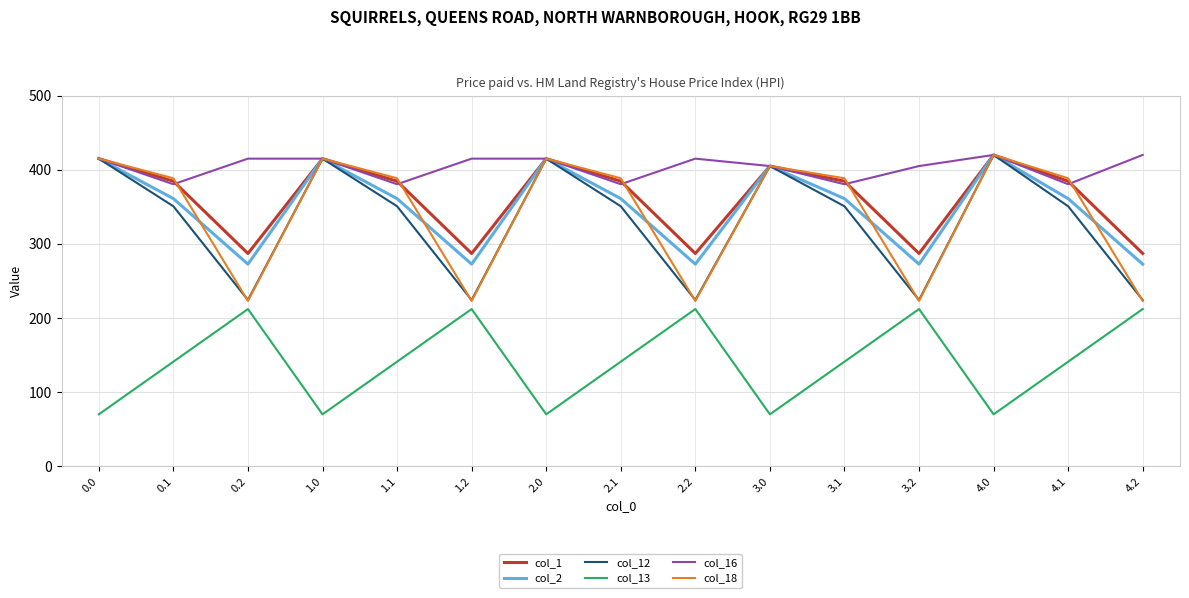

What is the maximum value shown in the chart?

420.0